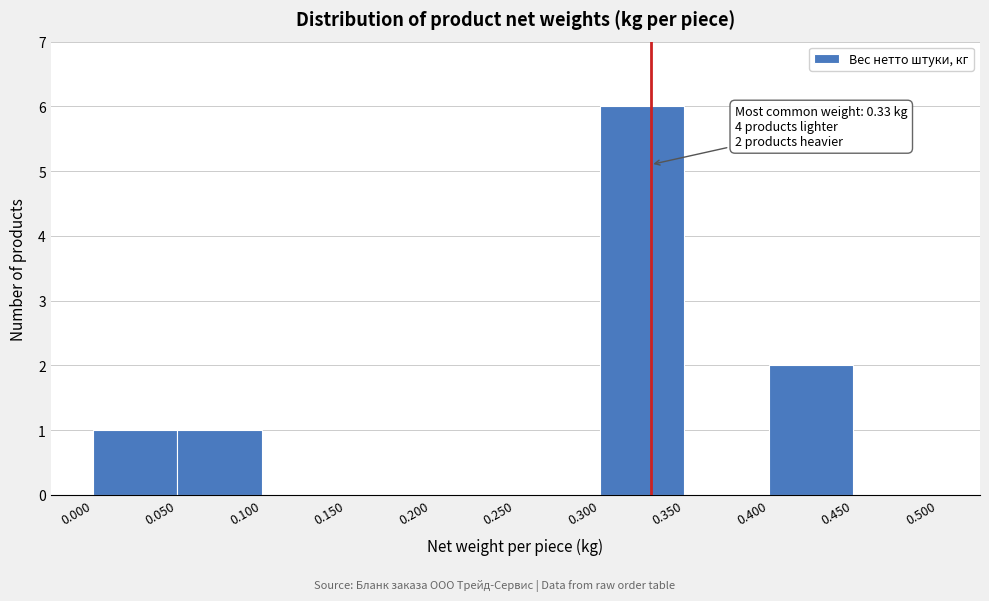

Over which range of the x-axis is the bar tallest?

0.300 to 0.350